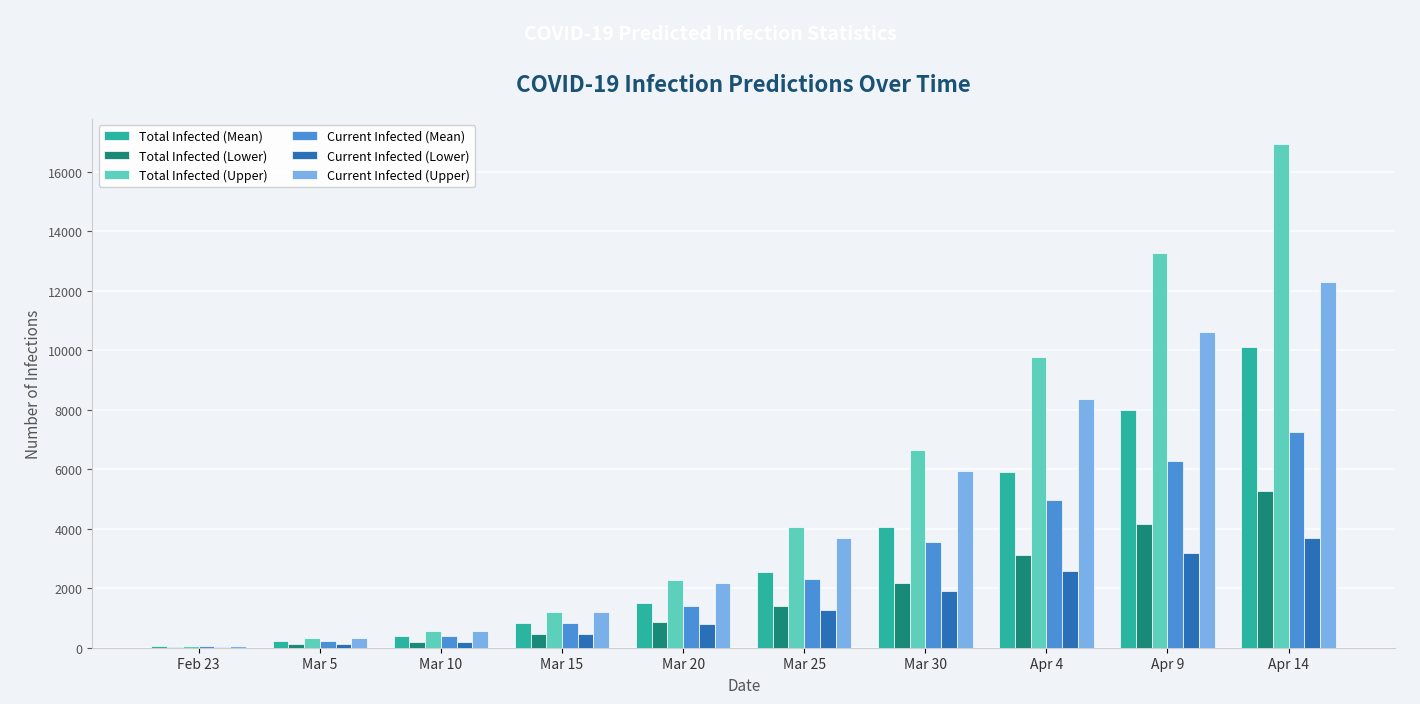

Which series has the largest total across all categories?

Total Infected (Upper)